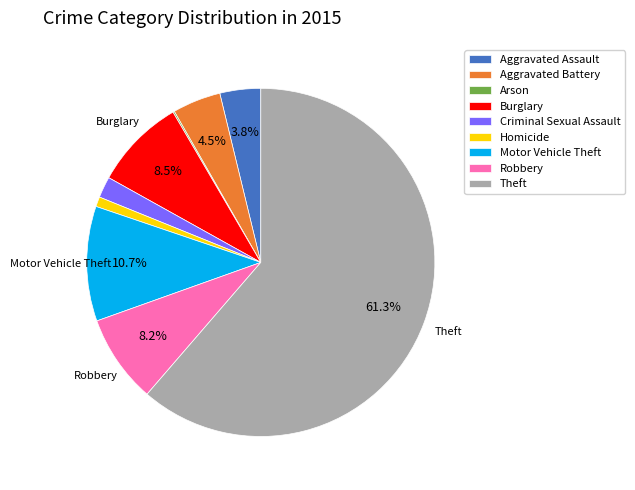

To the nearest percent, what portion does Motor Vehicle Theft represent?

11%